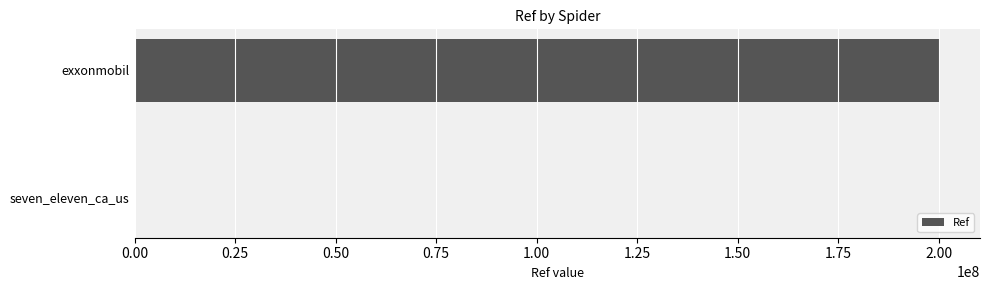

Between seven_eleven_ca_us and exxonmobil, which is larger?

exxonmobil